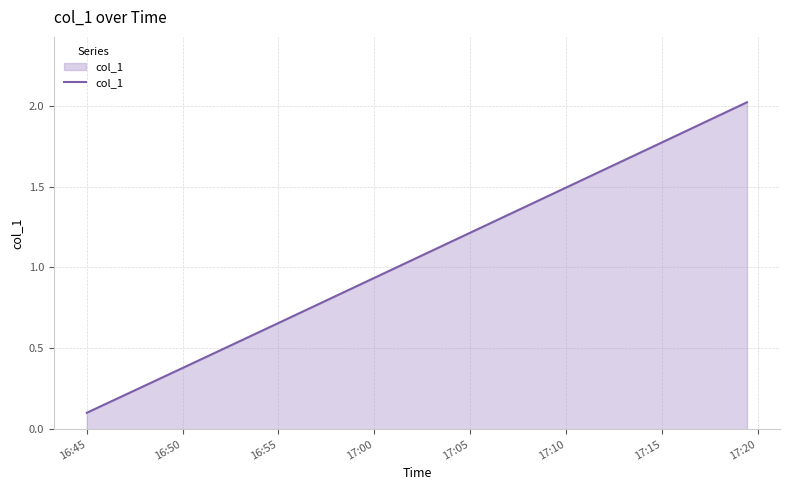

True or false: there are more than 1 points higher than both neighbors.

False